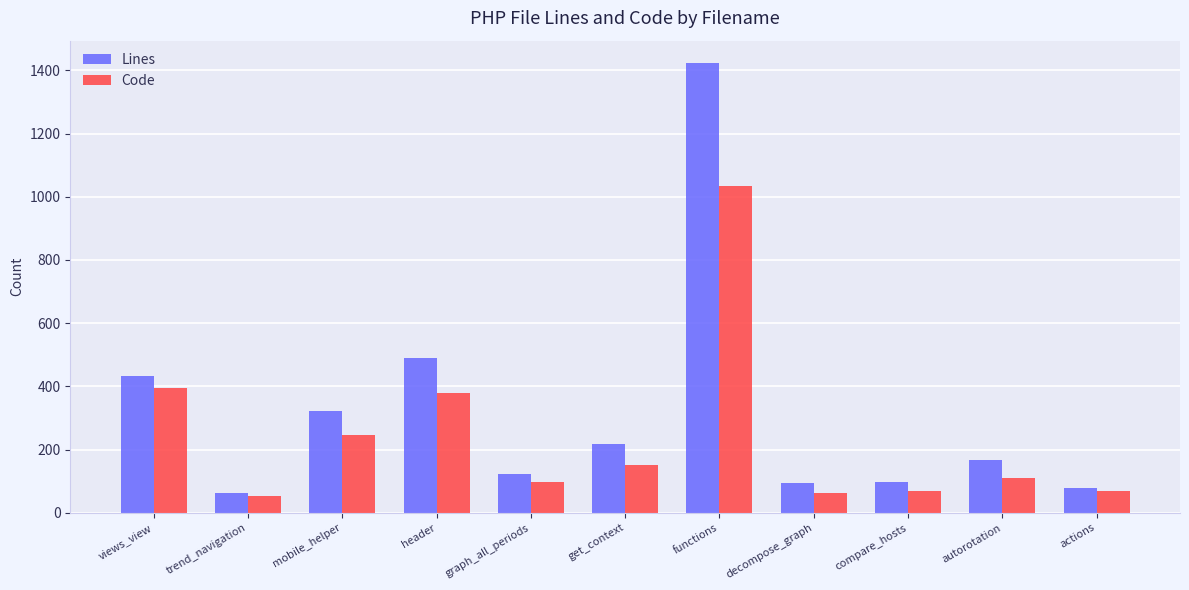

Rank the series by their average value, from highest to lowest.

Lines, Code